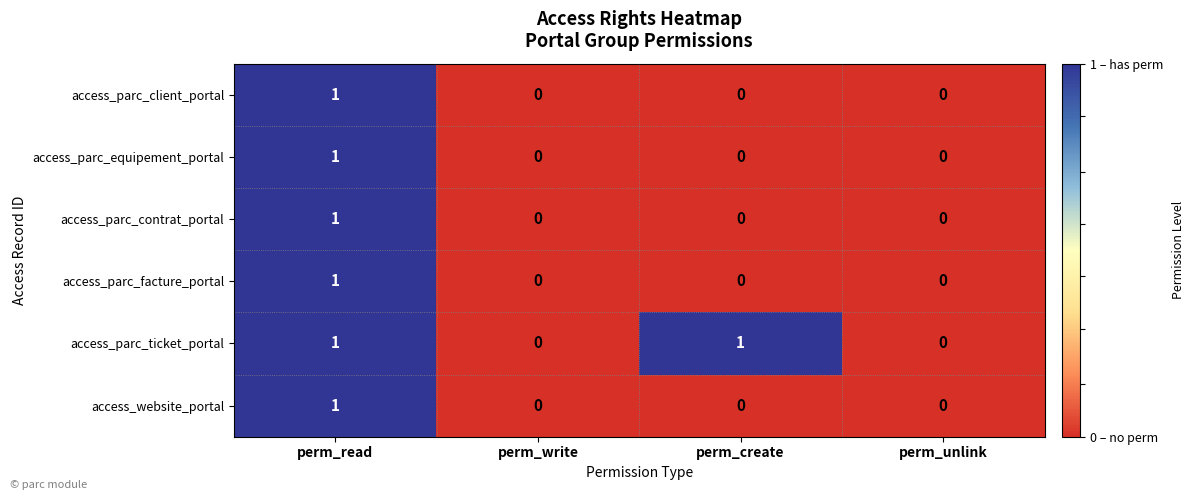

The access_parc_client_portal series shows 1 at perm_read. True or false?

True